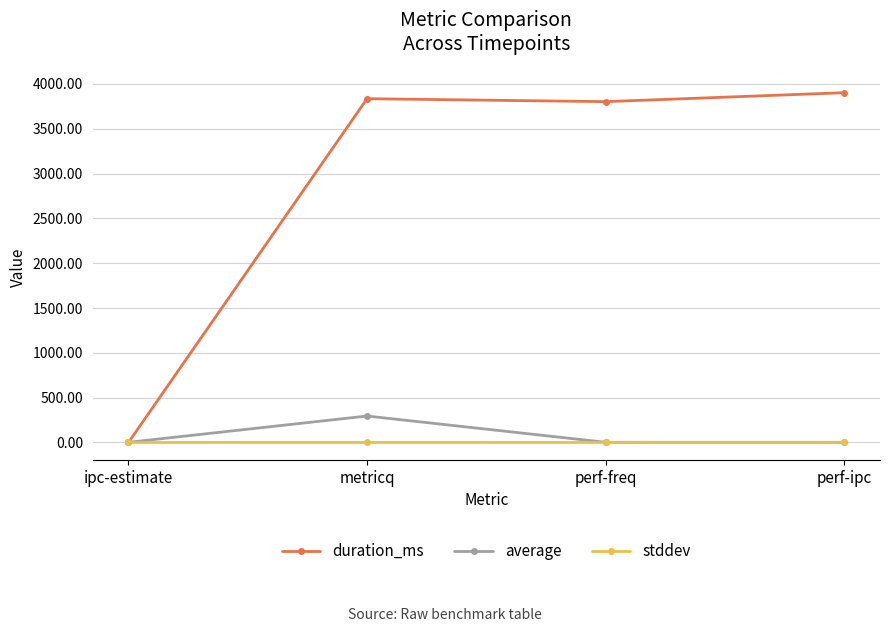

Is this an area chart (filled region under the line)?

No